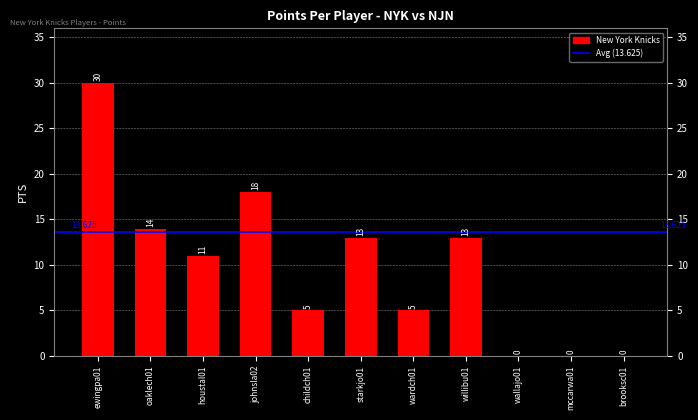

List the labels in order of value, smallest first.

wallajo01, mccarwa01, brooksc01, childch01, wardch01, houstal01, starkjo01, willibu01, oaklech01, johnsla02, ewingpa01